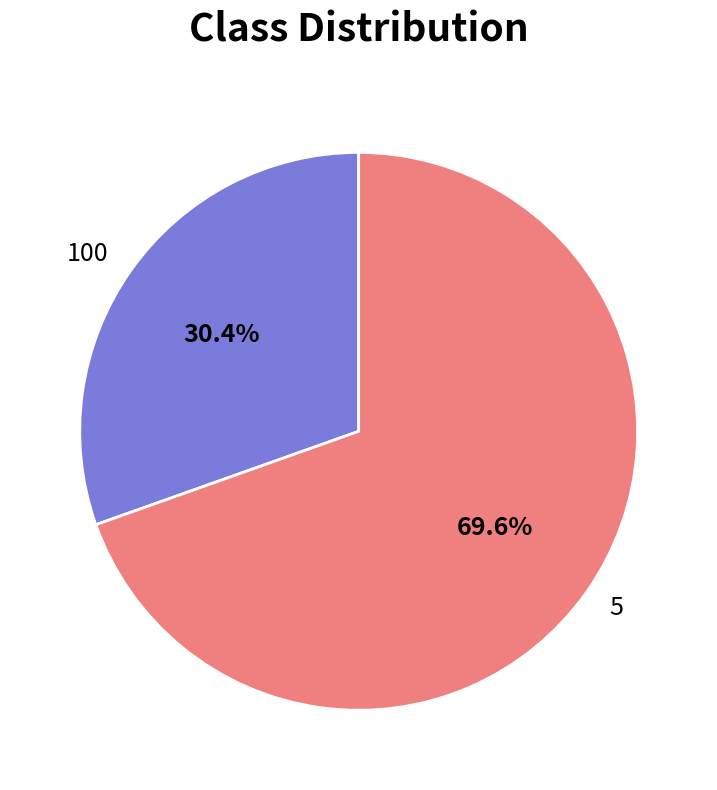

How many slices are in this pie chart?

2